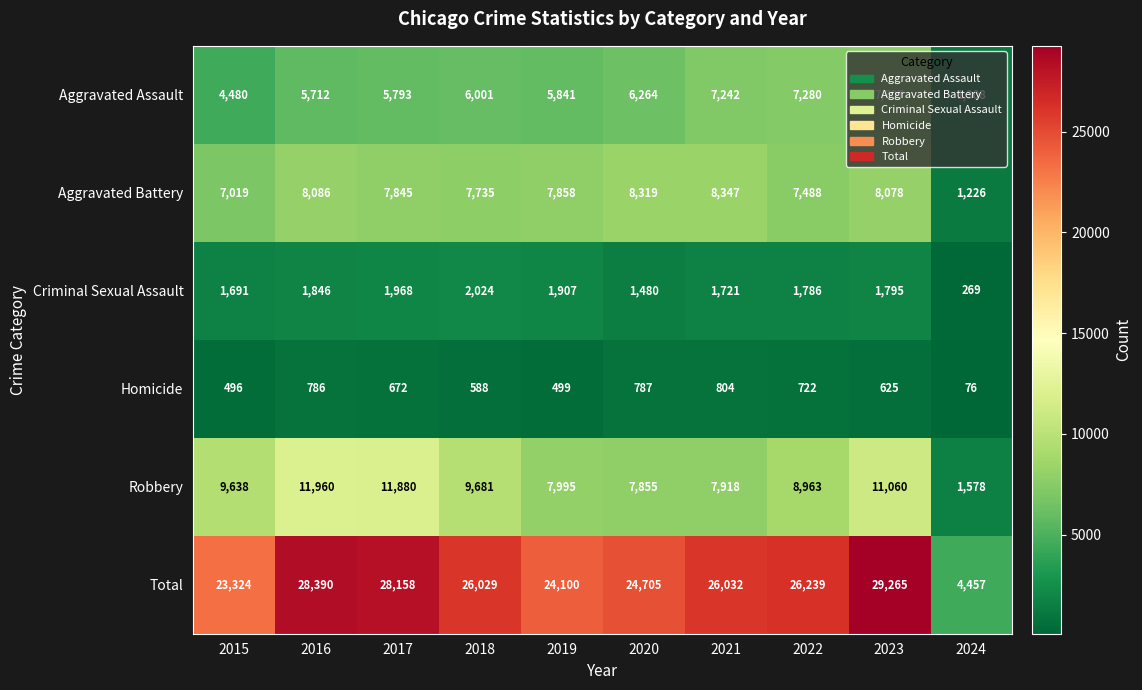

What is the smallest value displayed?

76